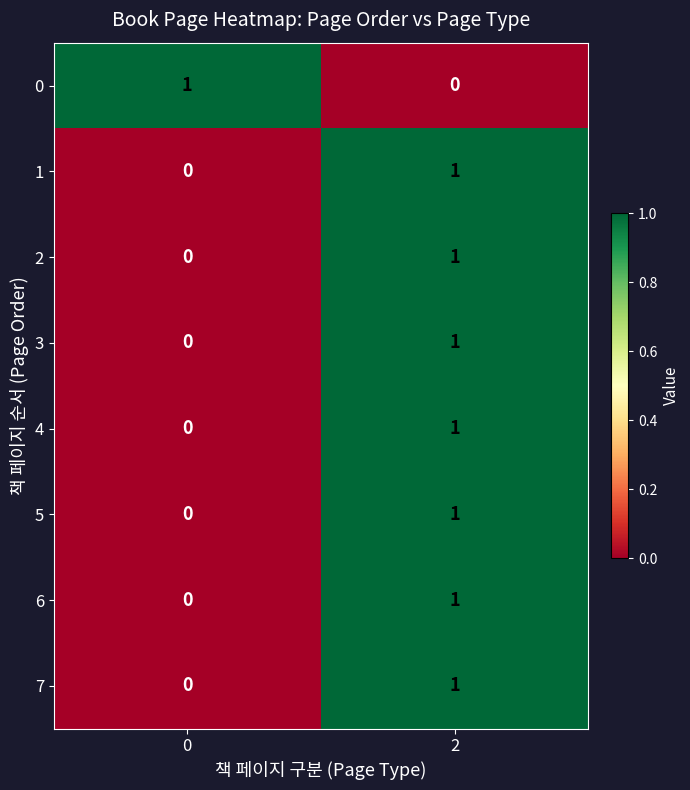

Reading right to left, extract all data points from this chart.

0: 0	1
1: 1	0
2: 1	0
3: 1	0
4: 1	0
5: 1	0
6: 1	0
7: 1	0